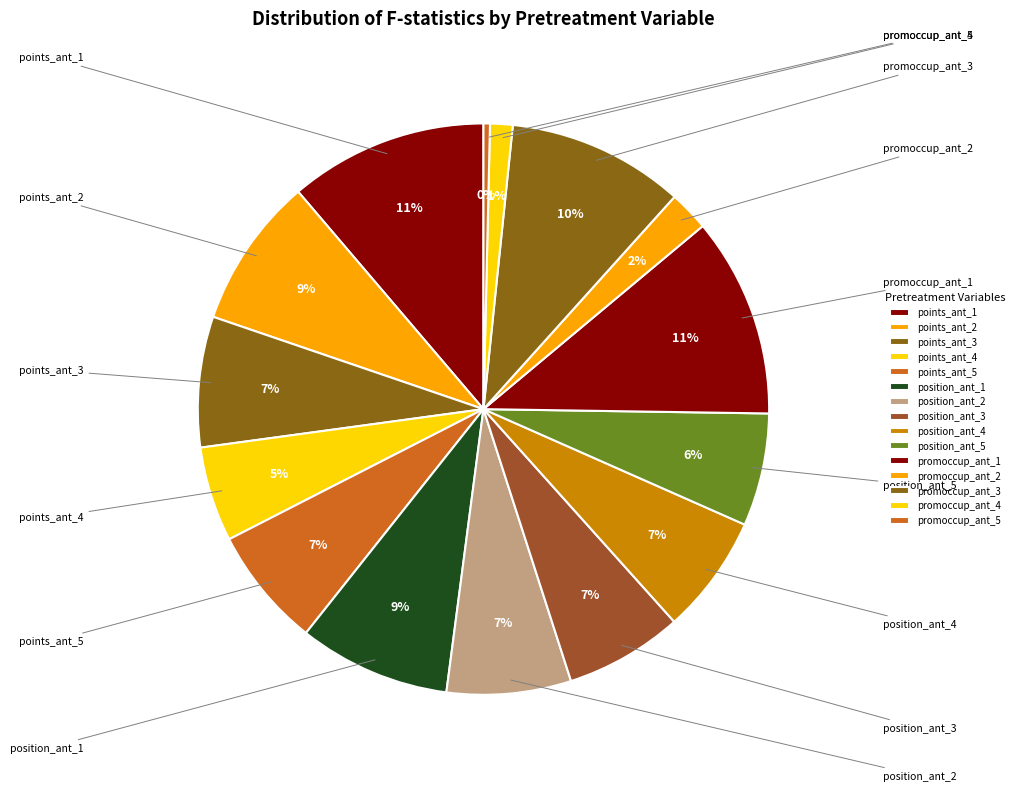

Do points_ant_2 and position_ant_1 together represent more than half of the pie?

No